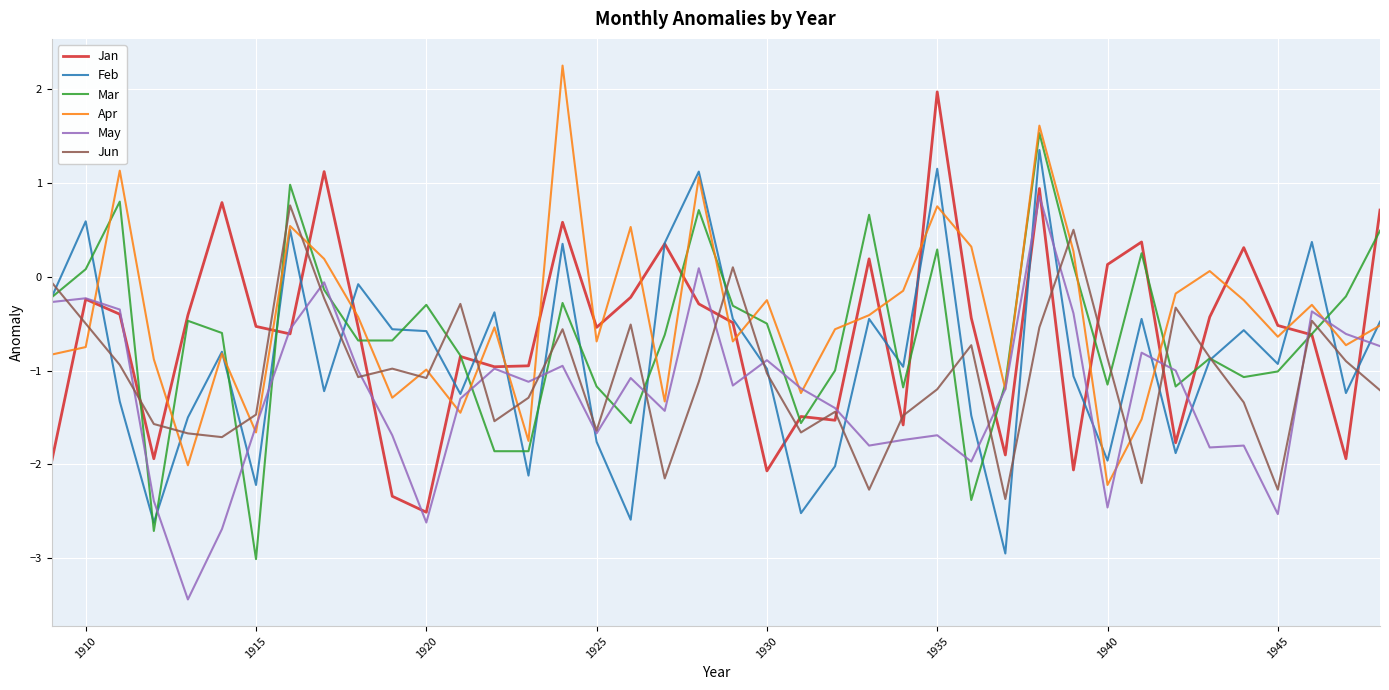

What is the lowest value of the May series?

-3.4